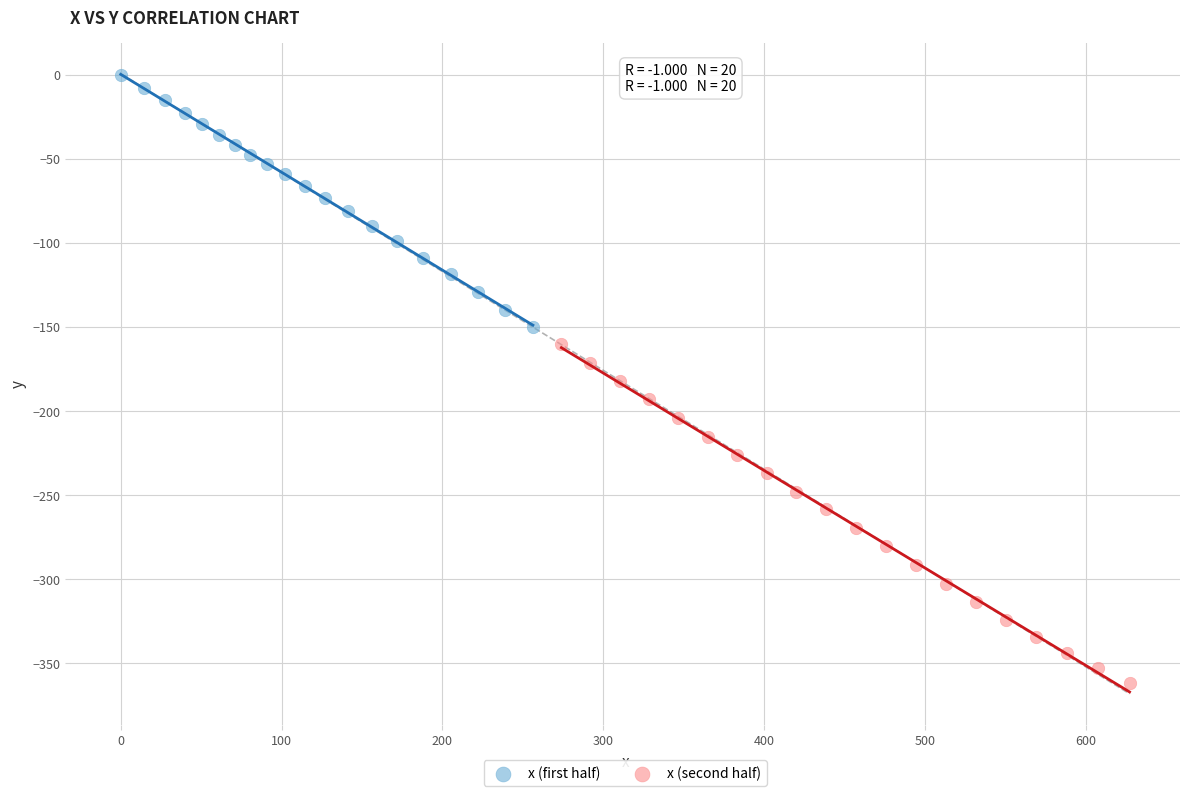

What are all the series names shown in the legend?

x (first half), x (second half)